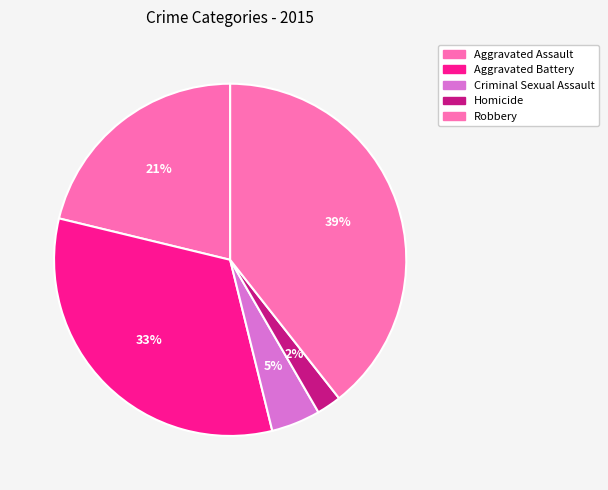

How many segments does this pie chart have?

5